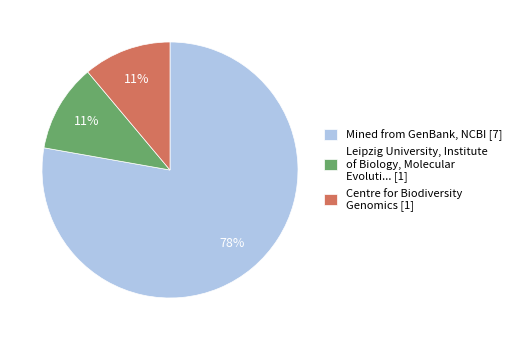

What percentage is the Mined from GenBank, NCBI [7] slice, to the nearest percent?

78%